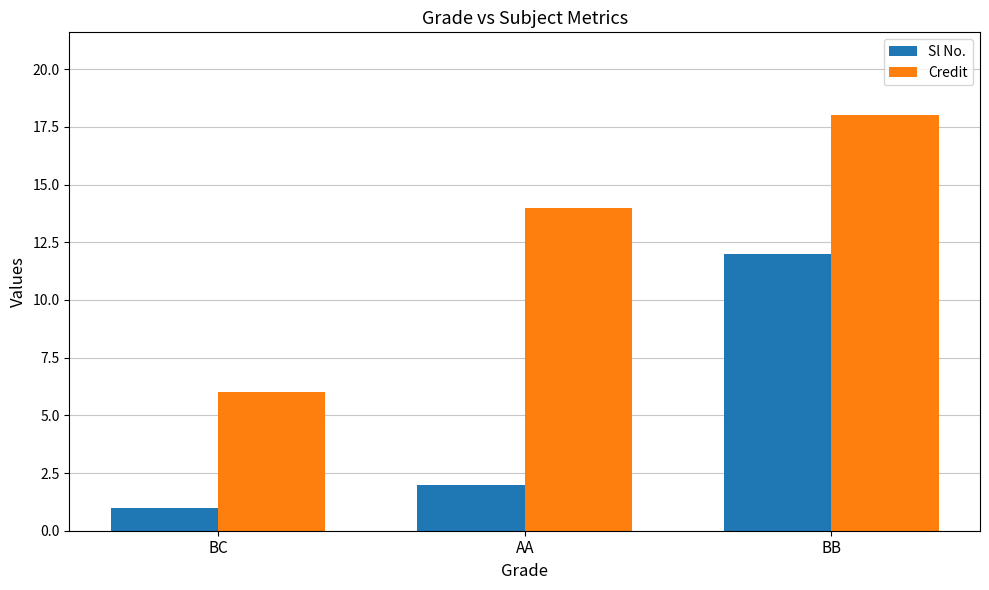

Is it true that Sl No. equals 2 at AA?

True